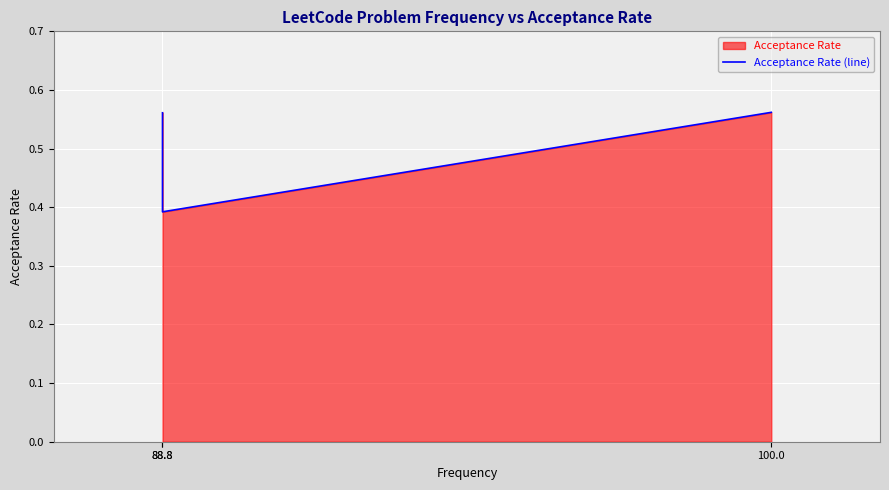

What is the smallest value displayed?

0.4